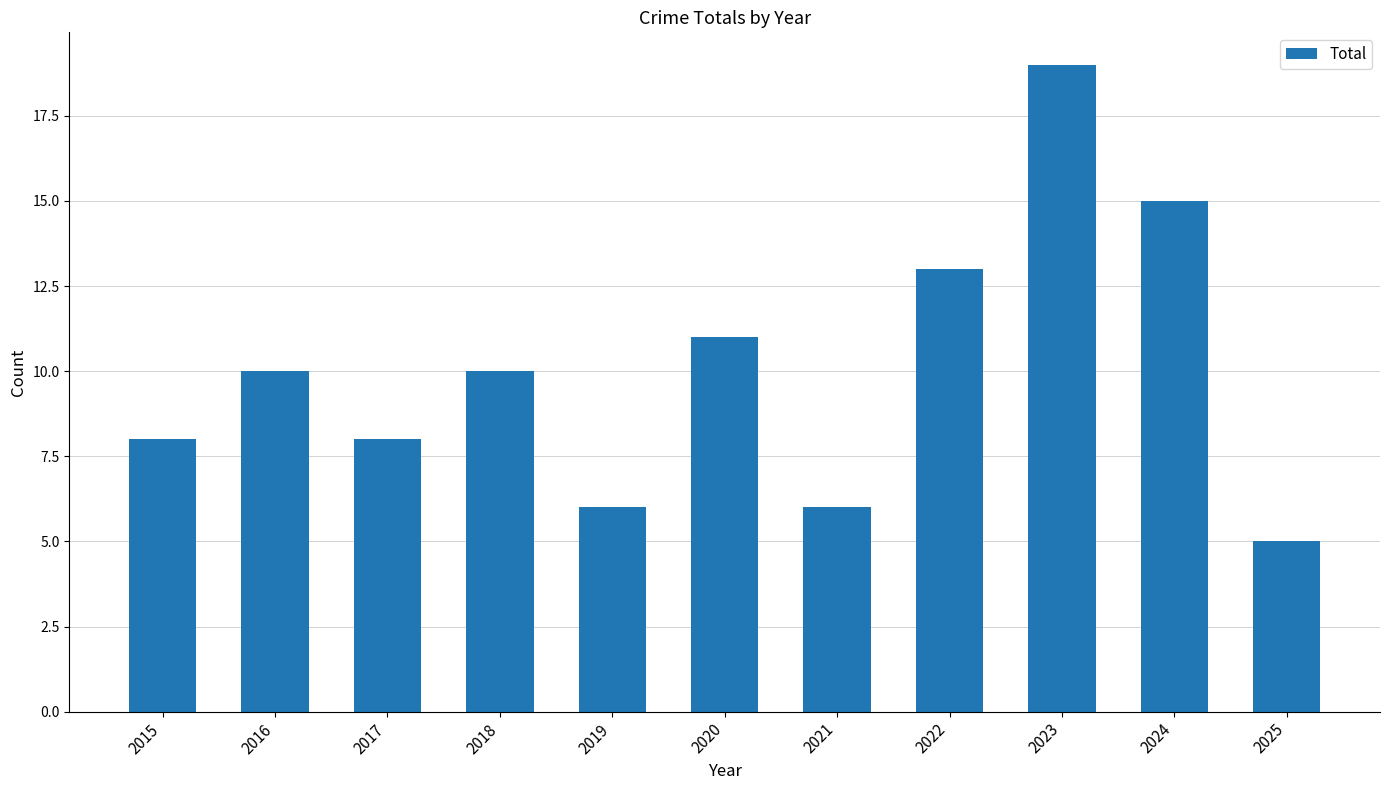

How many categories are shown in the chart?

11